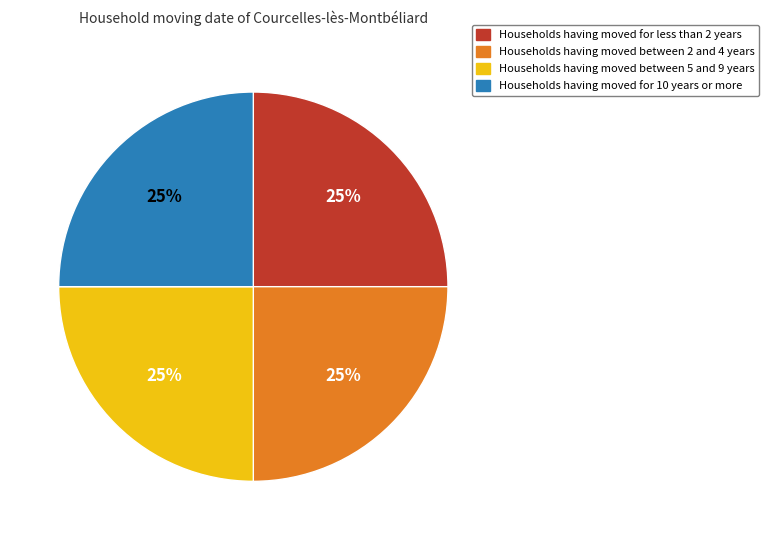

How many segments does this pie chart have?

4